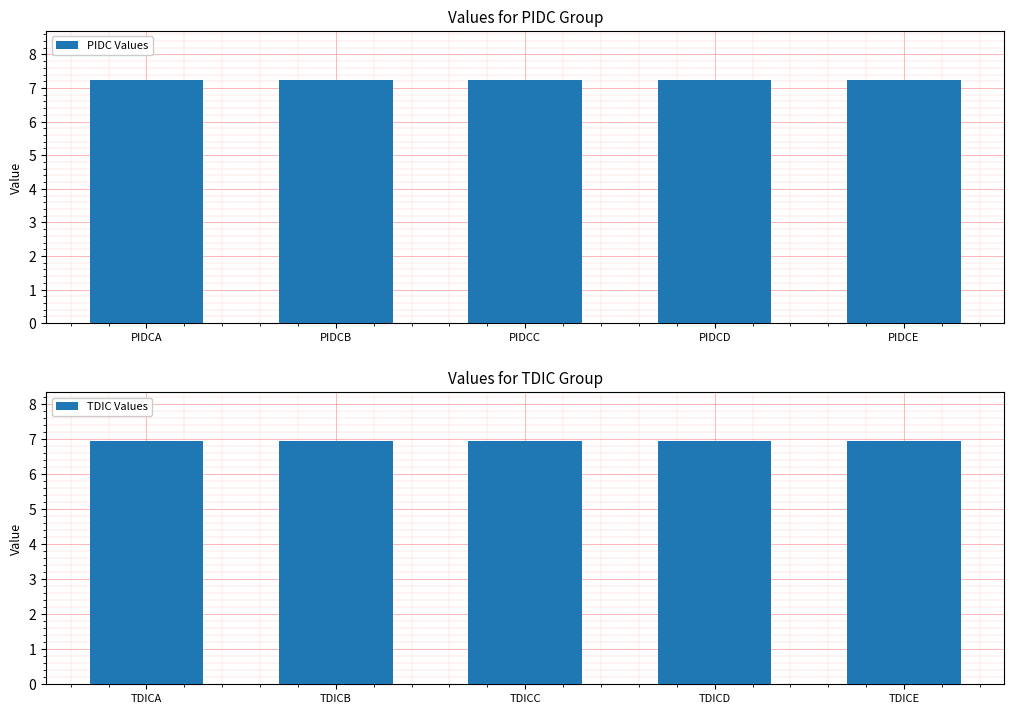

The value of TDIC Values at TDICB is 9.5. True or false?

False